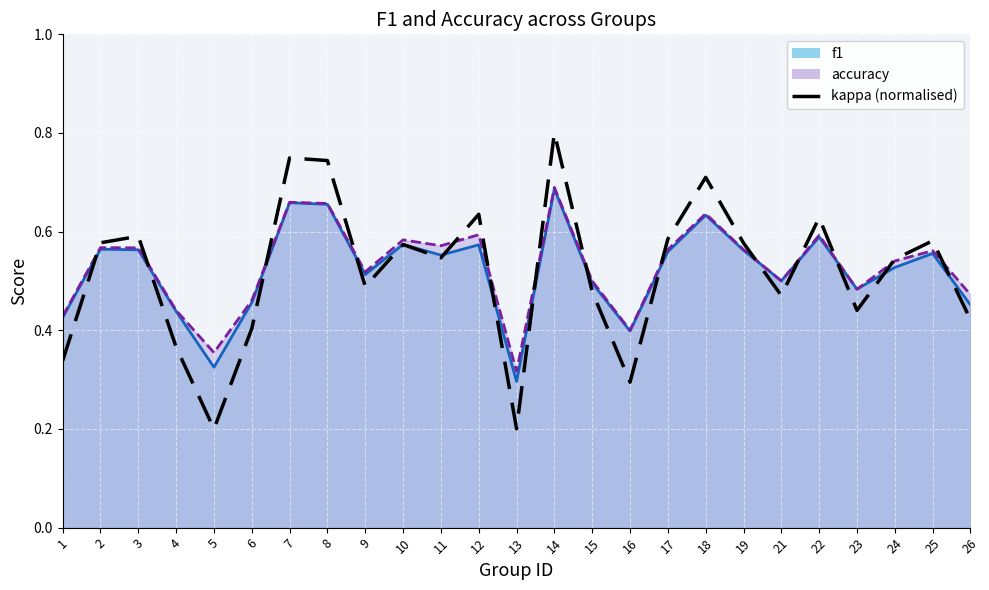

How many interior local valleys (lower than both neighbors) does the data have?

7